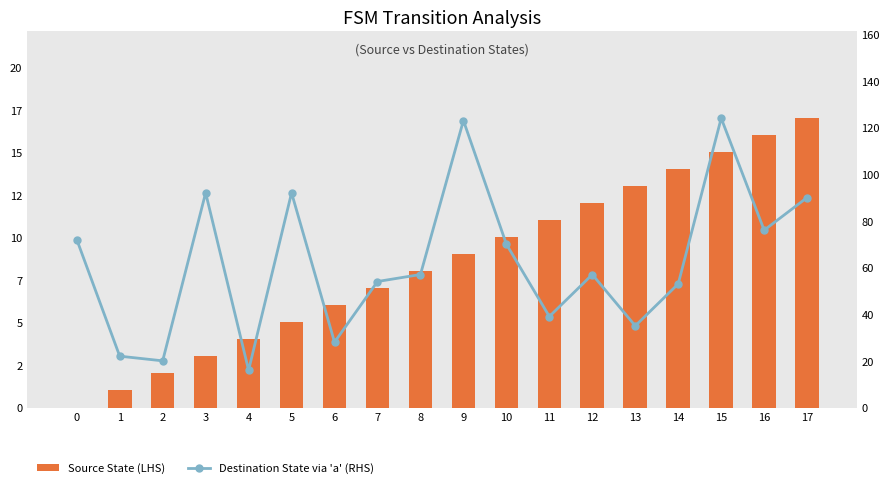

What is the sum of all Source State (LHS) values?

153